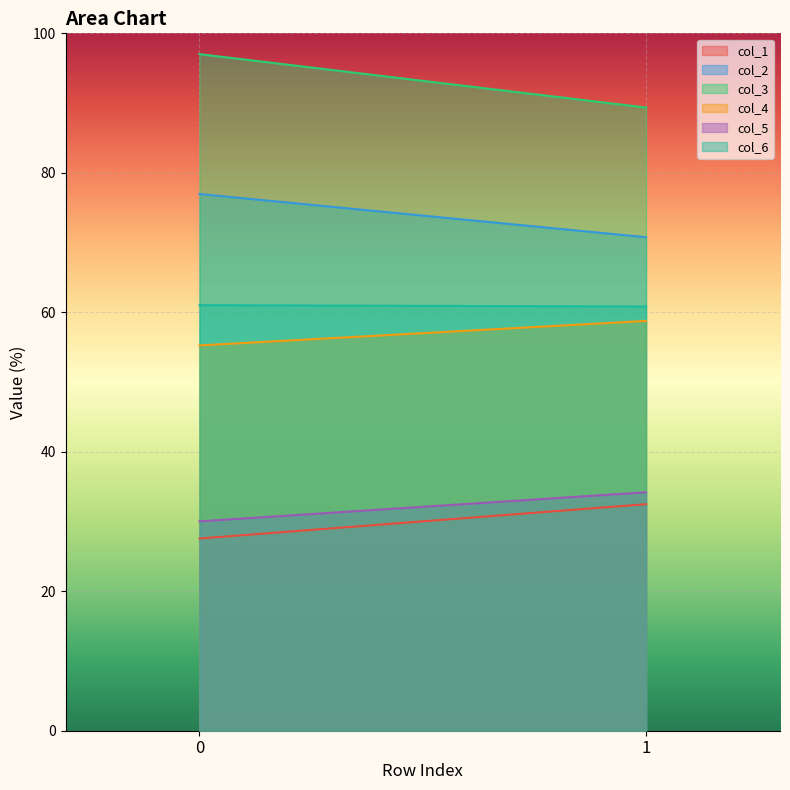

How many series are shown in this chart?

6